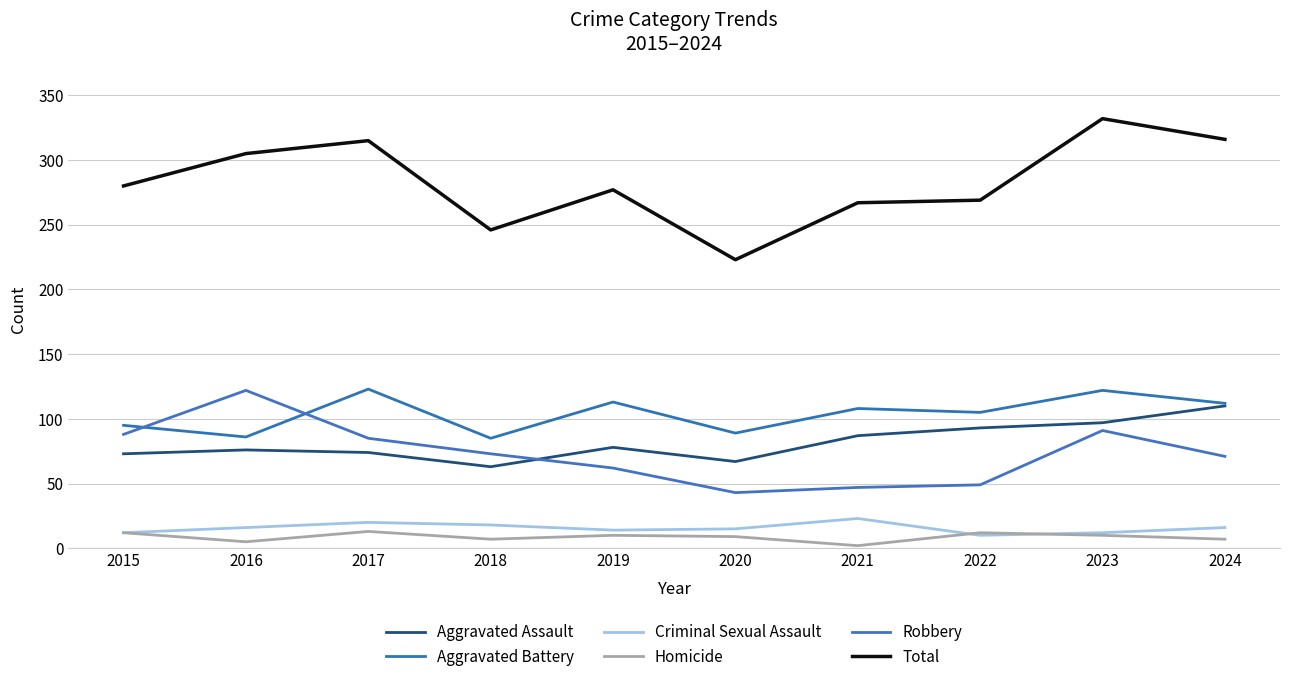

What is the difference between the second highest and second lowest values in the Homicide series?

7